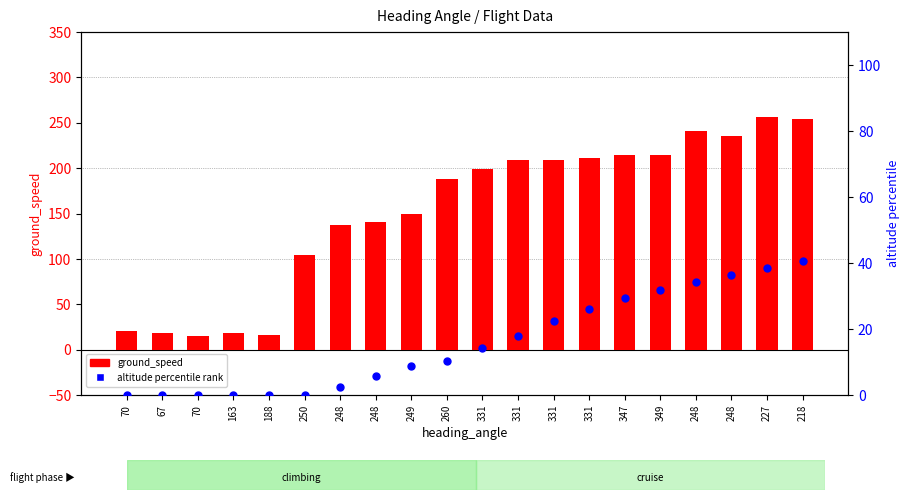

Which series has the widest spread of Y values?

ground_speed